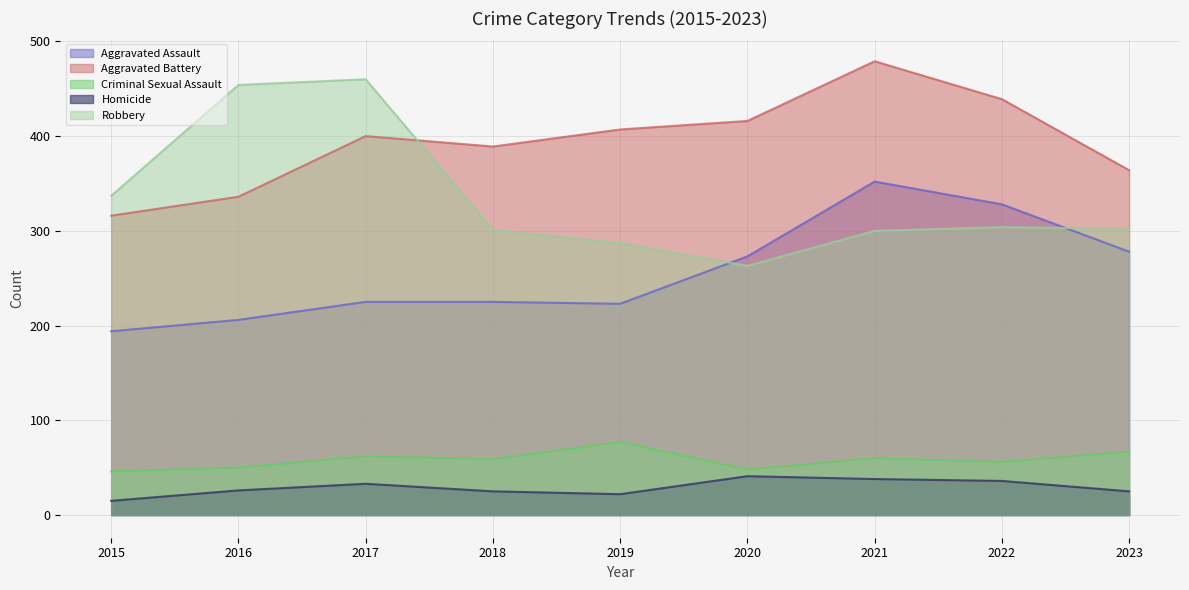

How many lines are shown in the chart?

5